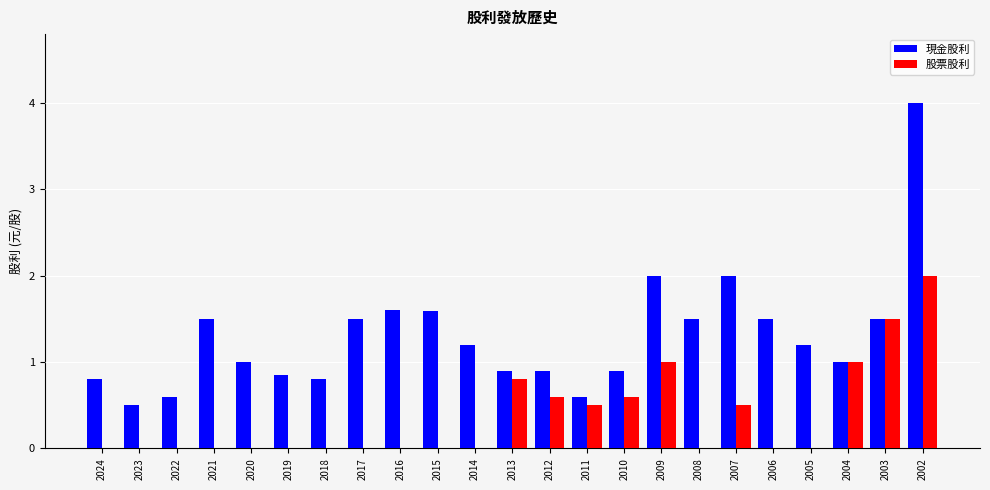

At which category is the sum across all series the highest?

2002